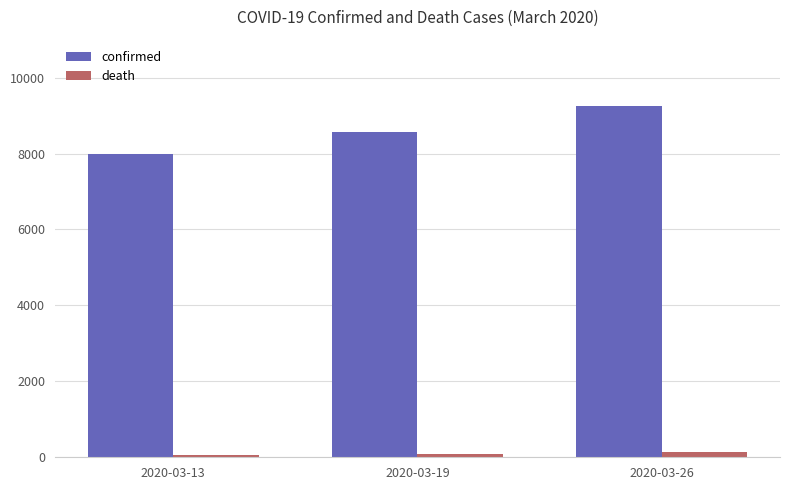

At 2020-03-26, list the series in order from smallest to largest.

death, confirmed